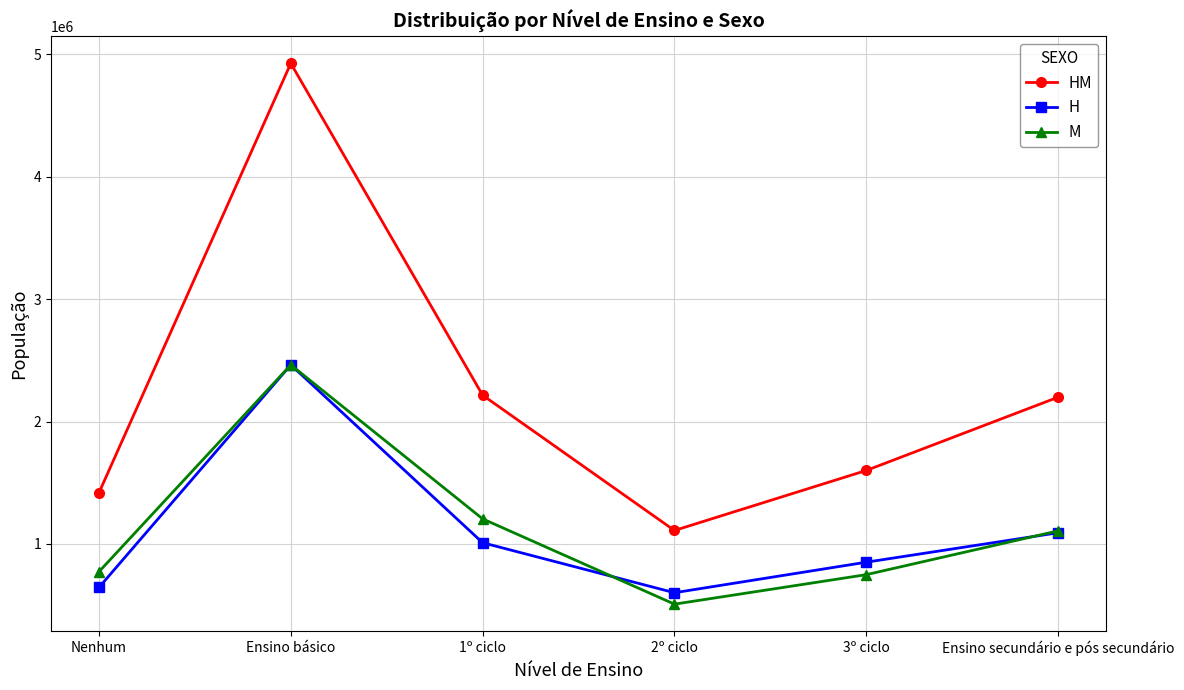

At which label does H first exceed 1010397?

Ensino básico